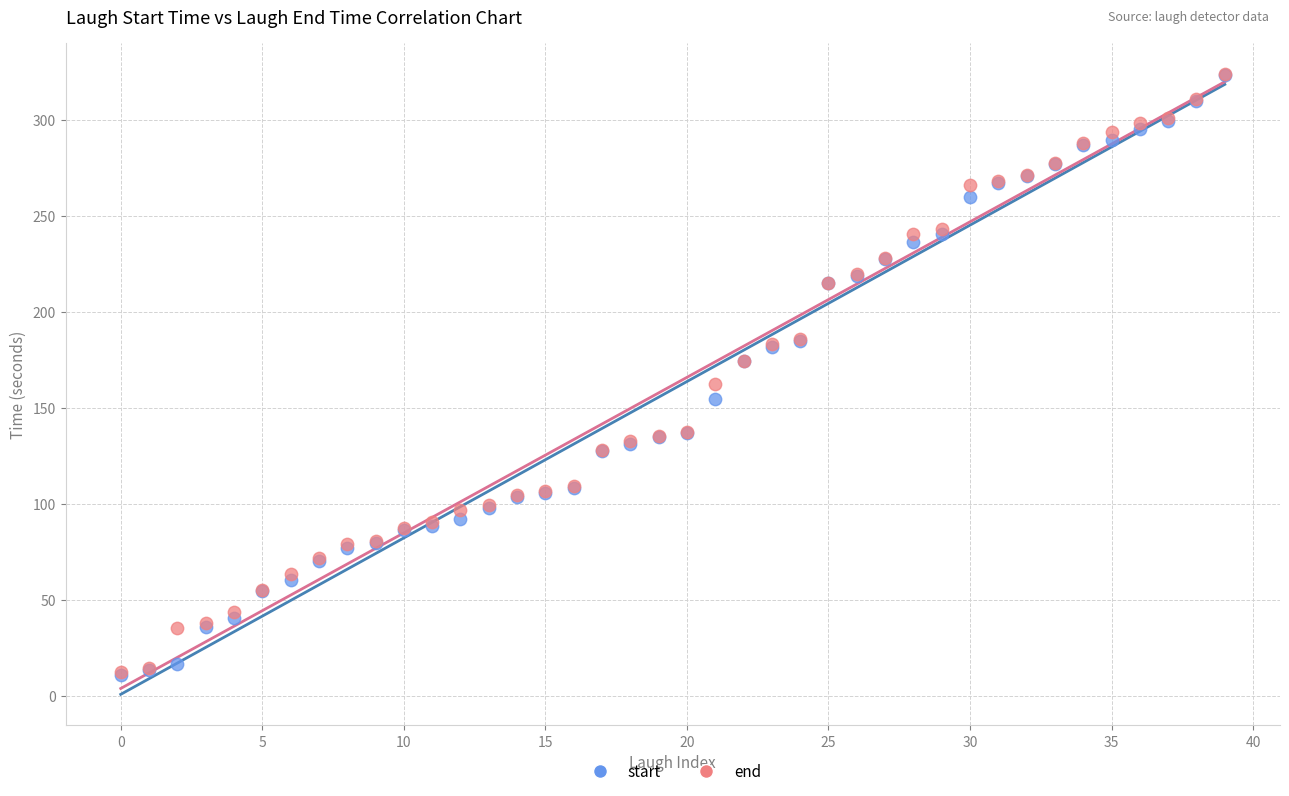

What are all the series names shown in the legend?

start, end